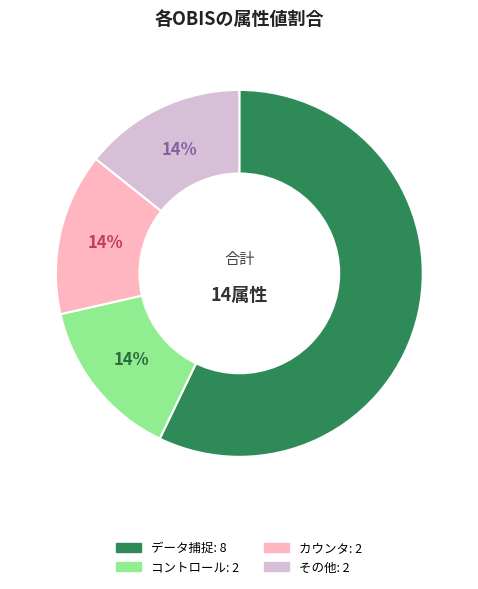

Is there any slice that represents more than half of the pie?

Yes